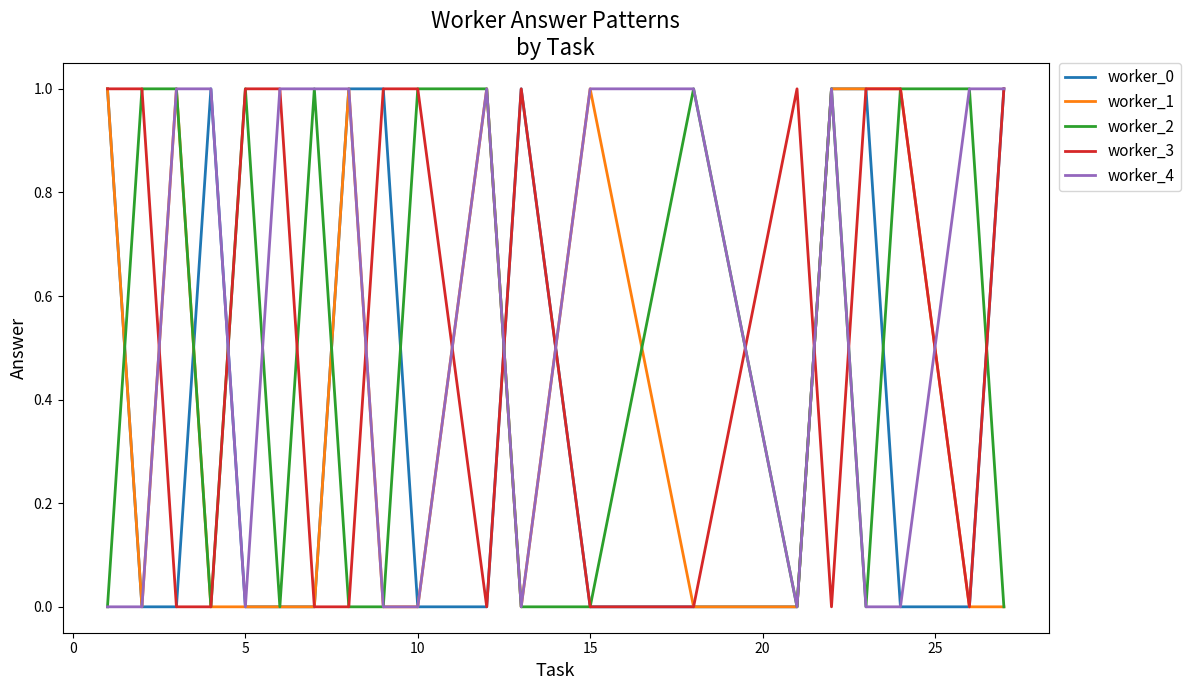

What are all the series names shown in the legend?

worker_0, worker_1, worker_2, worker_3, worker_4